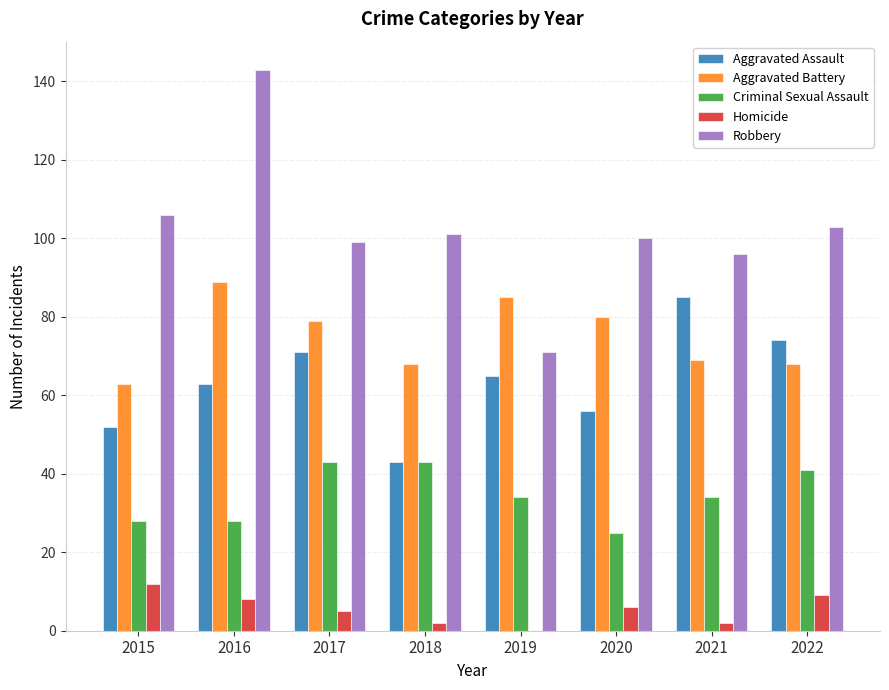

Are the bars horizontal?

No